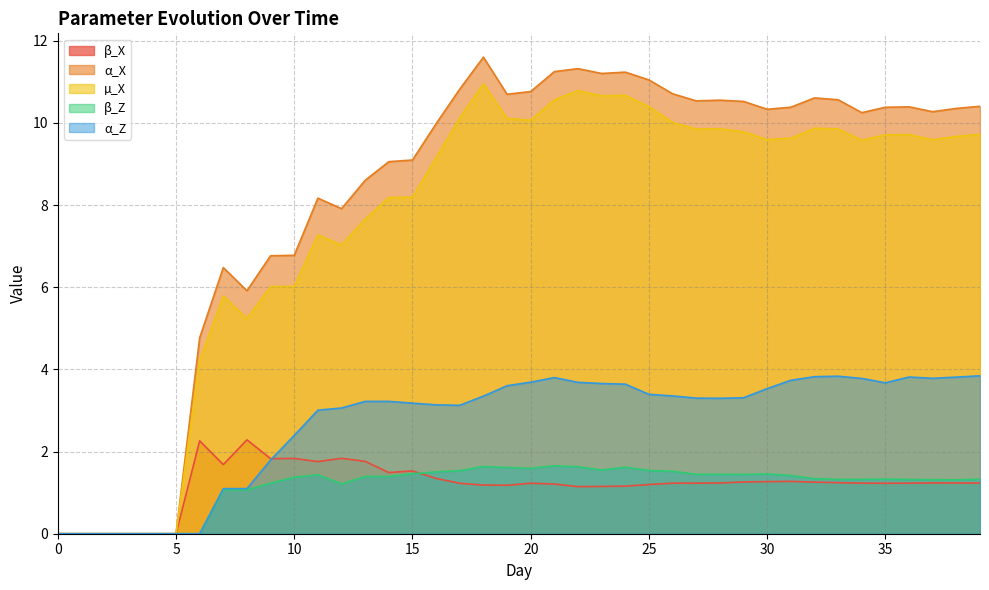

How many lines are shown in the chart?

5